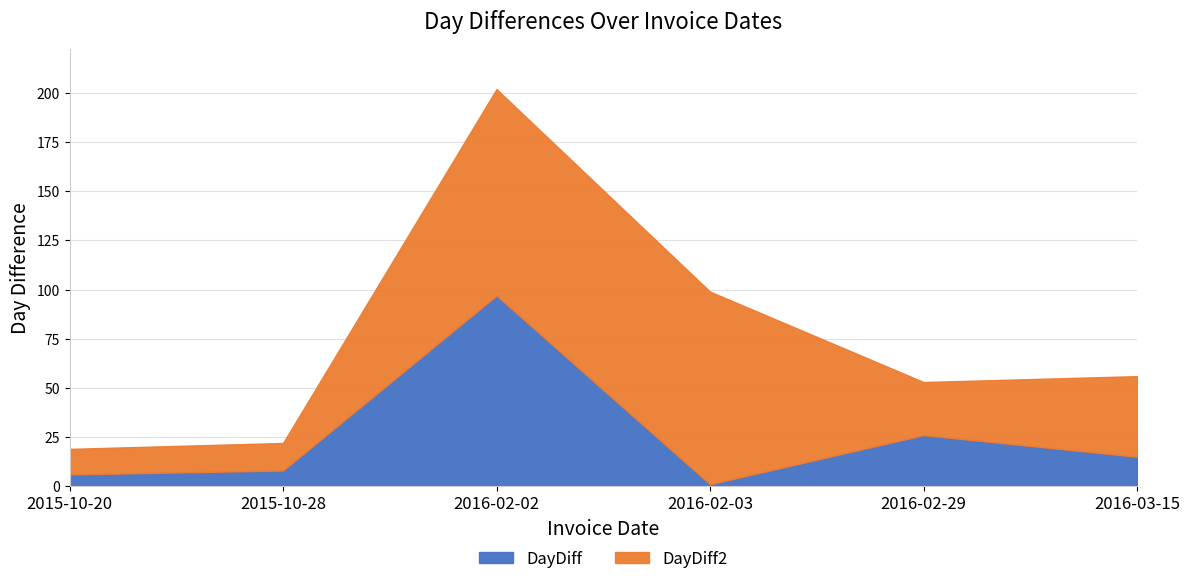

True or false: DayDiff2 and DayDiff cross at least once.

False